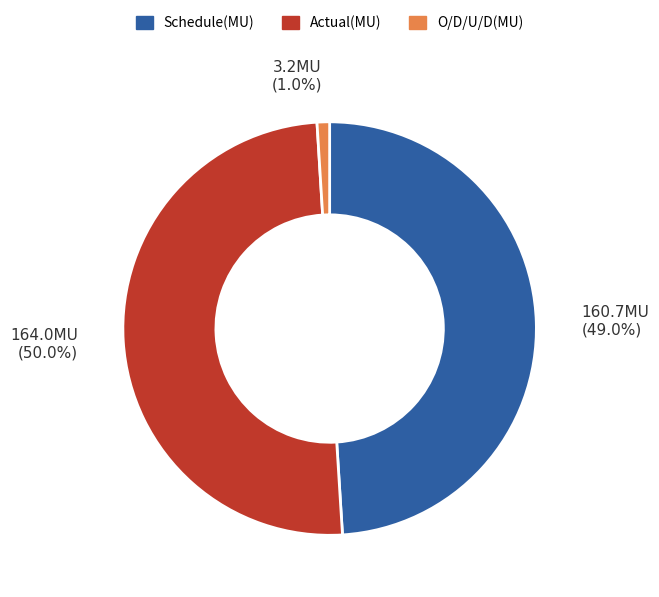

To the nearest percent, what portion does Schedule(MU) represent?

49%